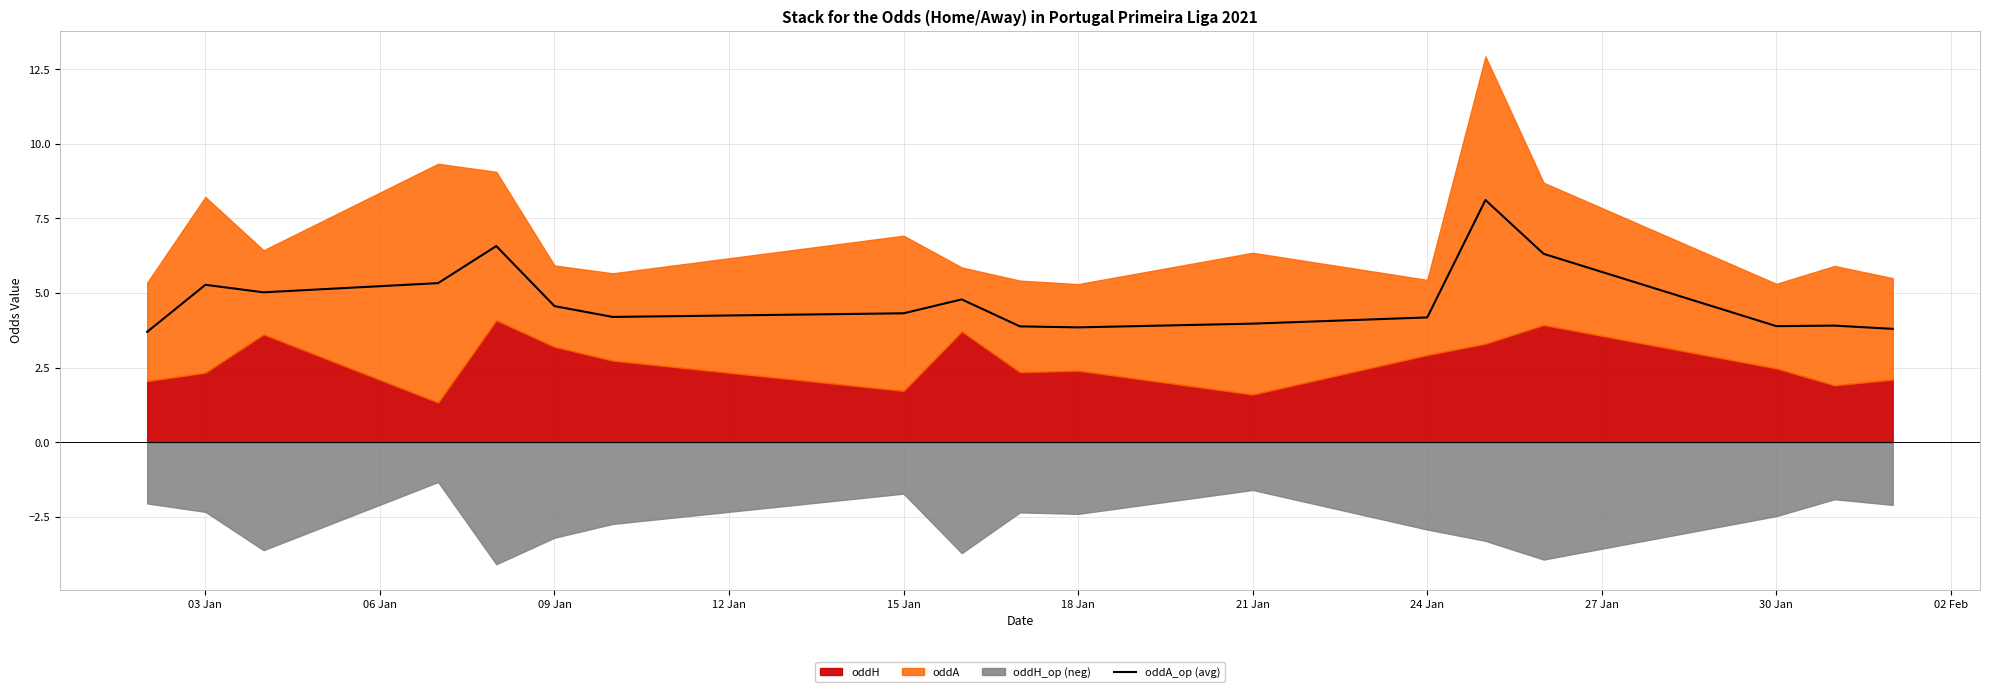

Does the chart display data point markers on the line(s)?

No